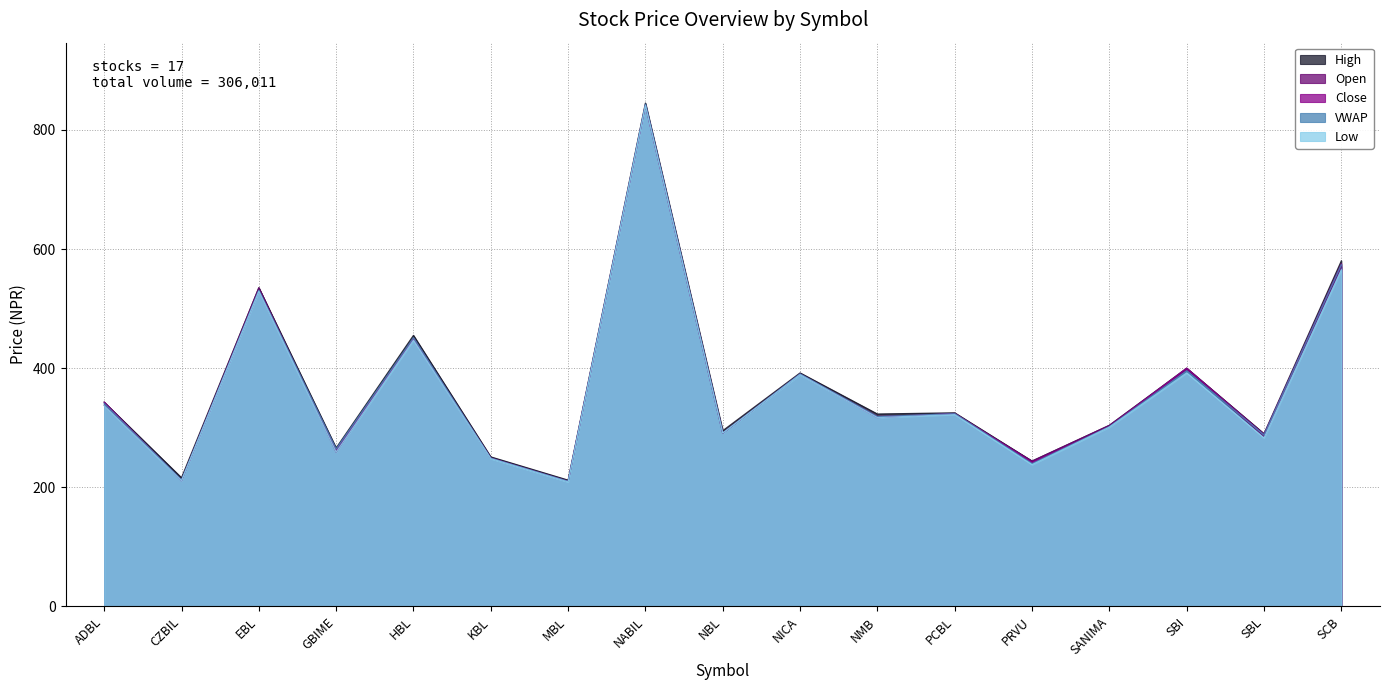

Is the value of VWAP at SCB greater than the value of Low at NICA?

Yes